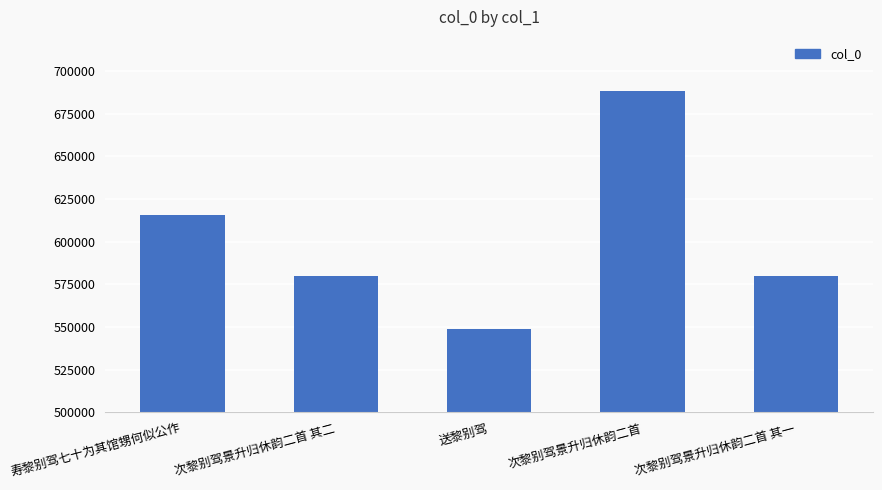

What is the difference between the maximum and second lowest values?

108222